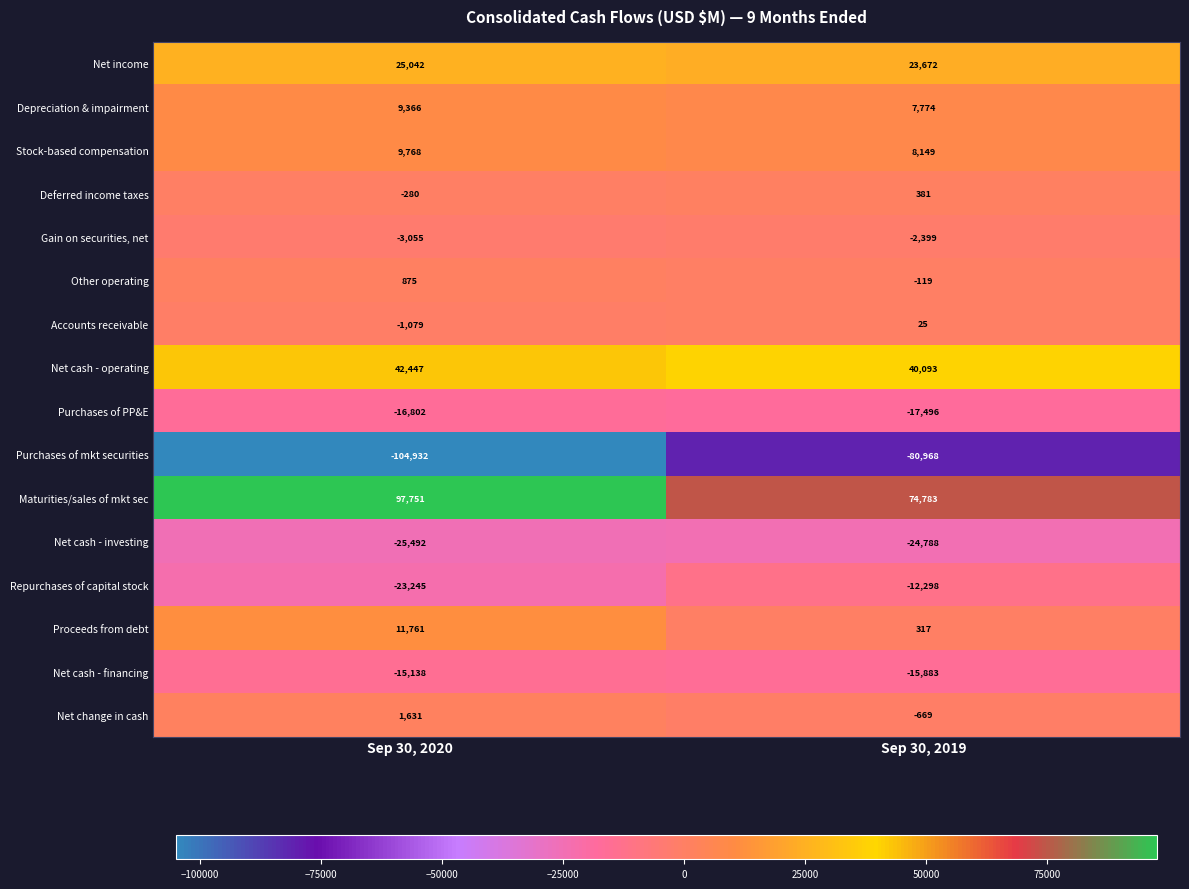

Rank the series by their maximum value, from lowest to highest.

Purchases of mkt securities, Net cash - investing, Purchases of PP&E, Net cash - financing, Repurchases of capital stock, Gain on securities, net, Accounts receivable, Deferred income taxes, Other operating, Net change in cash, Depreciation & impairment, Stock-based compensation, Proceeds from debt, Net income, Net cash - operating, Maturities/sales of mkt sec